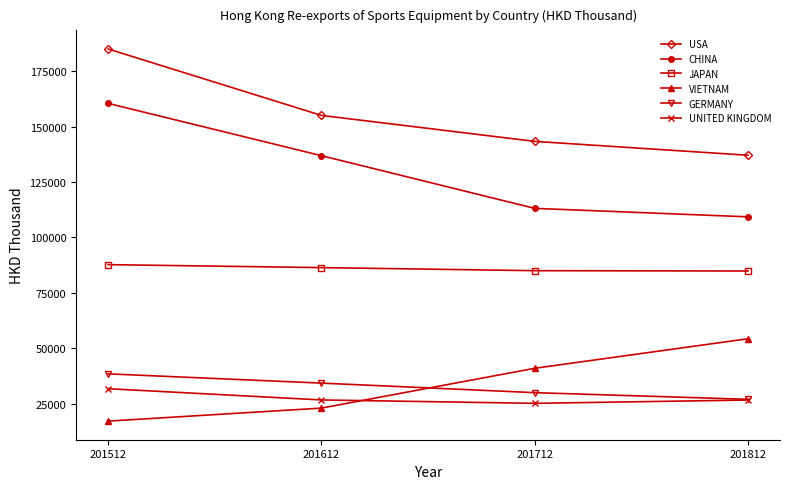

Does the chart display data point markers on the line(s)?

Yes